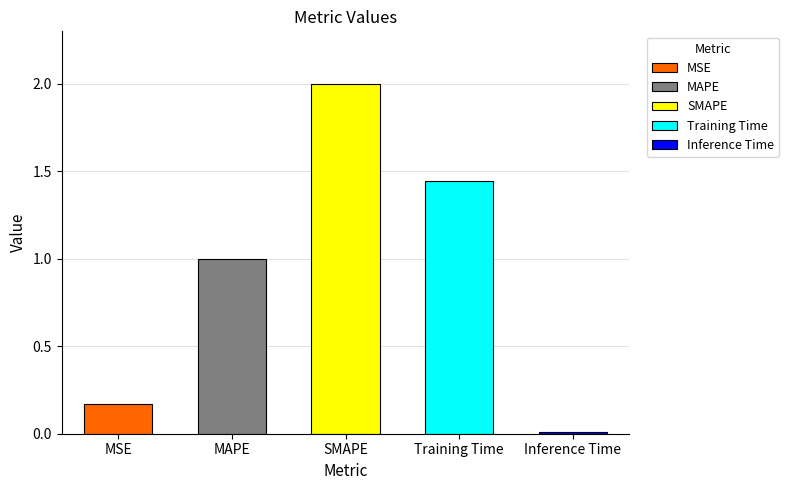

List the labels in order of value, smallest first.

Inference Time, MSE, MAPE, Training Time, SMAPE